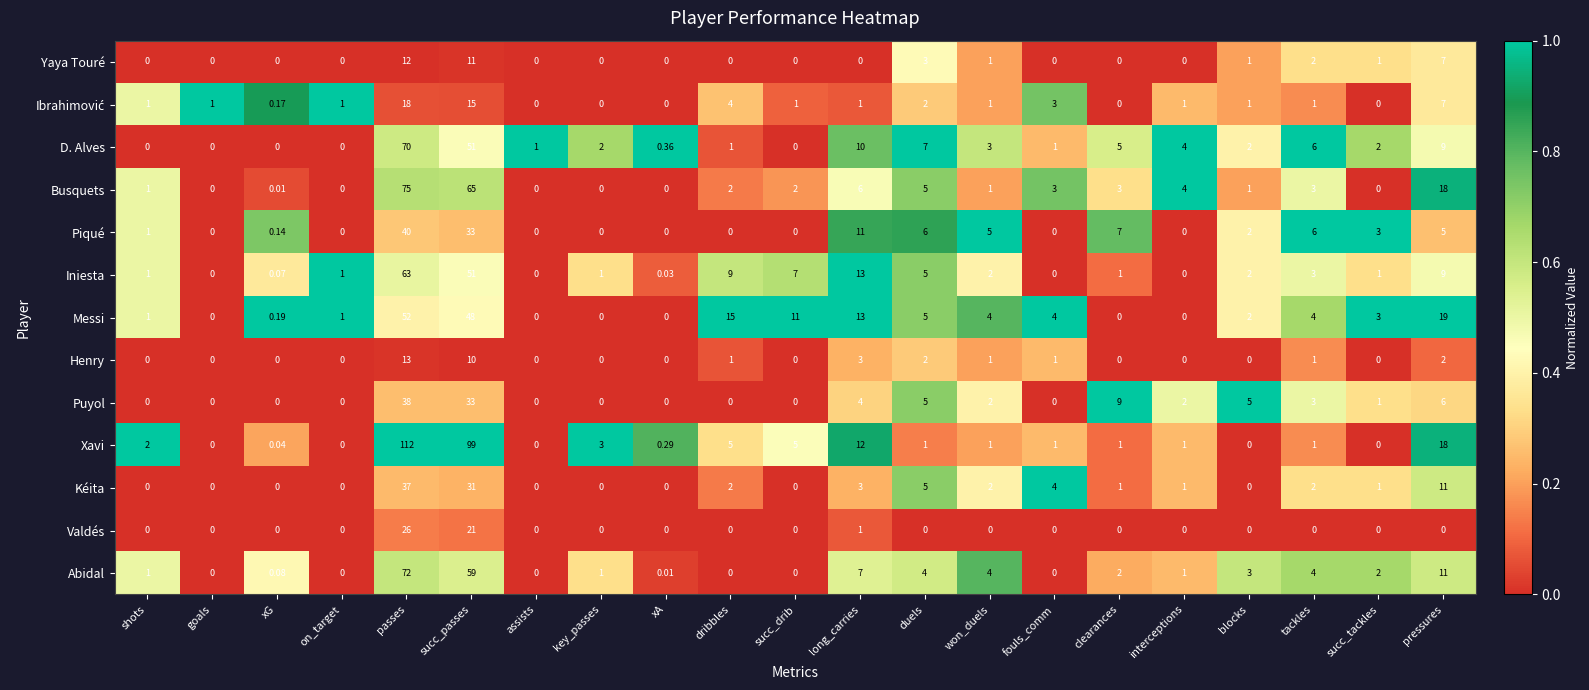

Between succ_drib and tackles, which series saw the biggest shift?

Messi